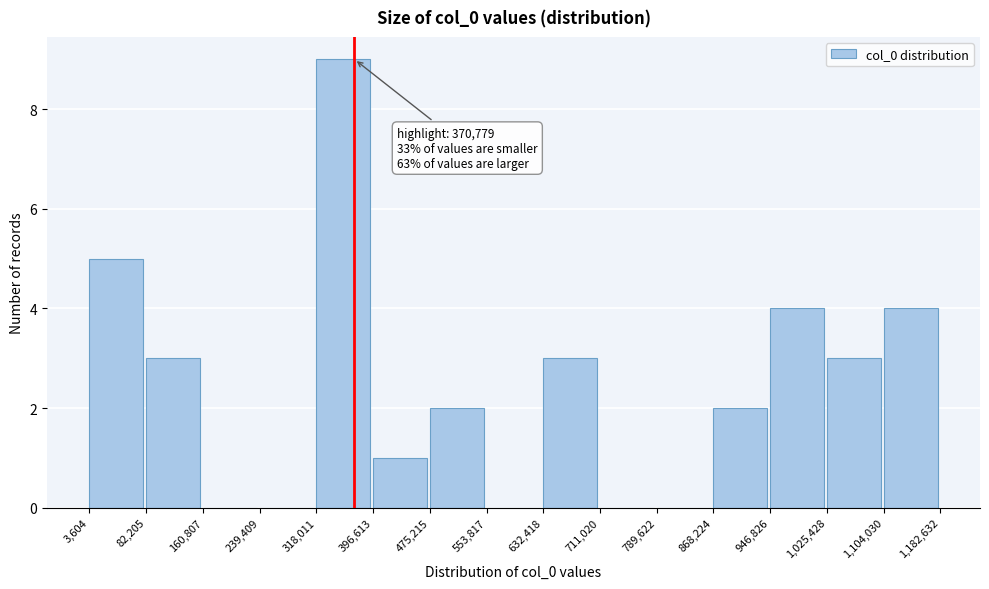

Over which range of the x-axis is the bar tallest?

318,011 to 396,613